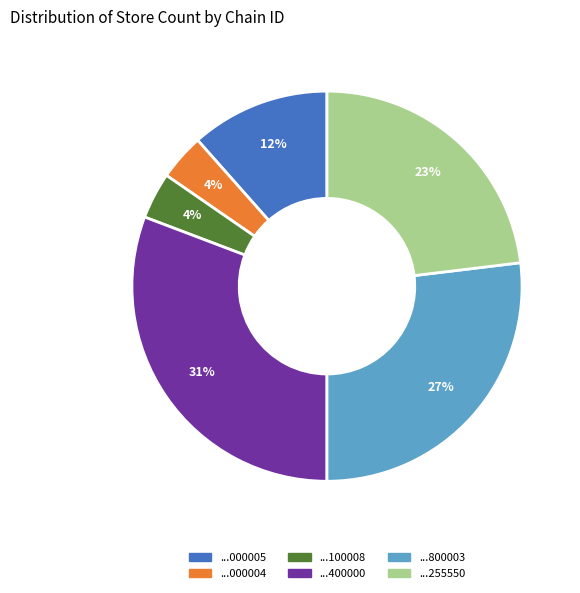

To the nearest percent, what is the average slice percentage?

17%